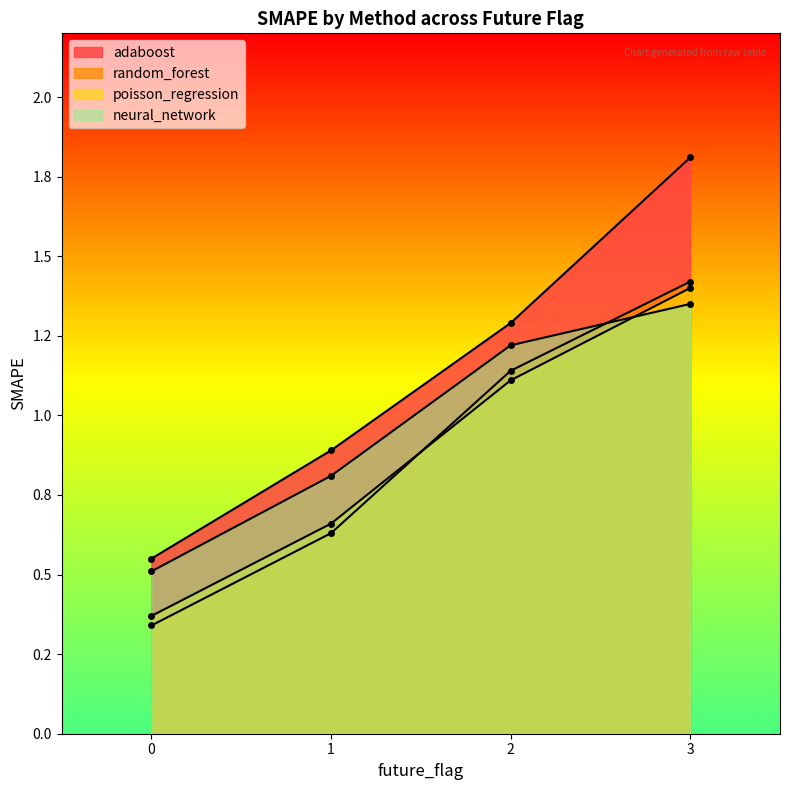

True or false: random_forest has a value of 0.6 at 1.

True